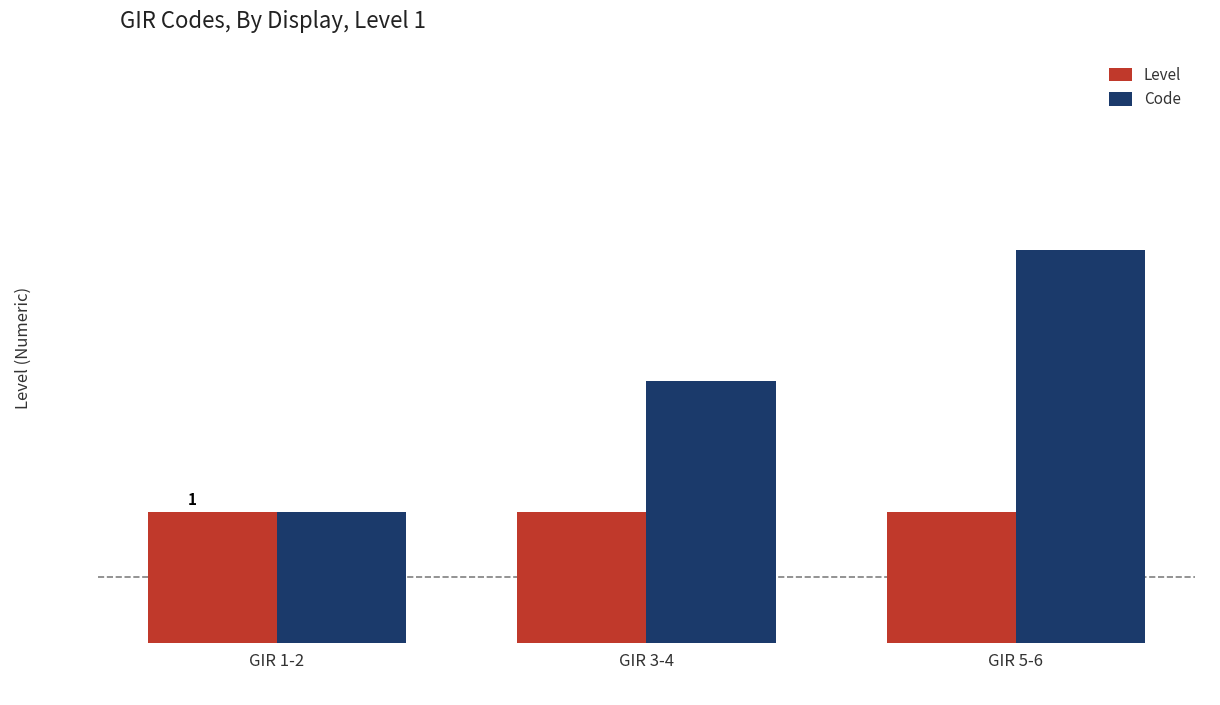

What is the minimum value for Level?

1